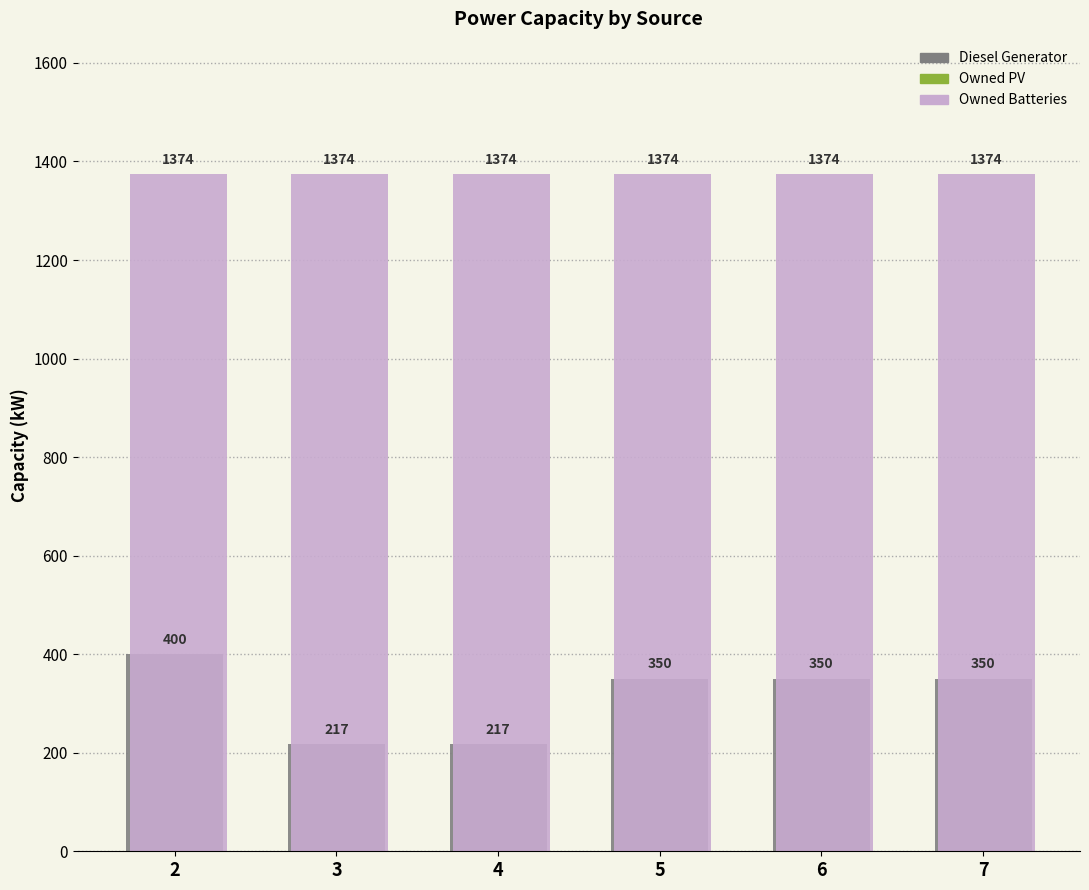

What is the greatest value displayed?

1374